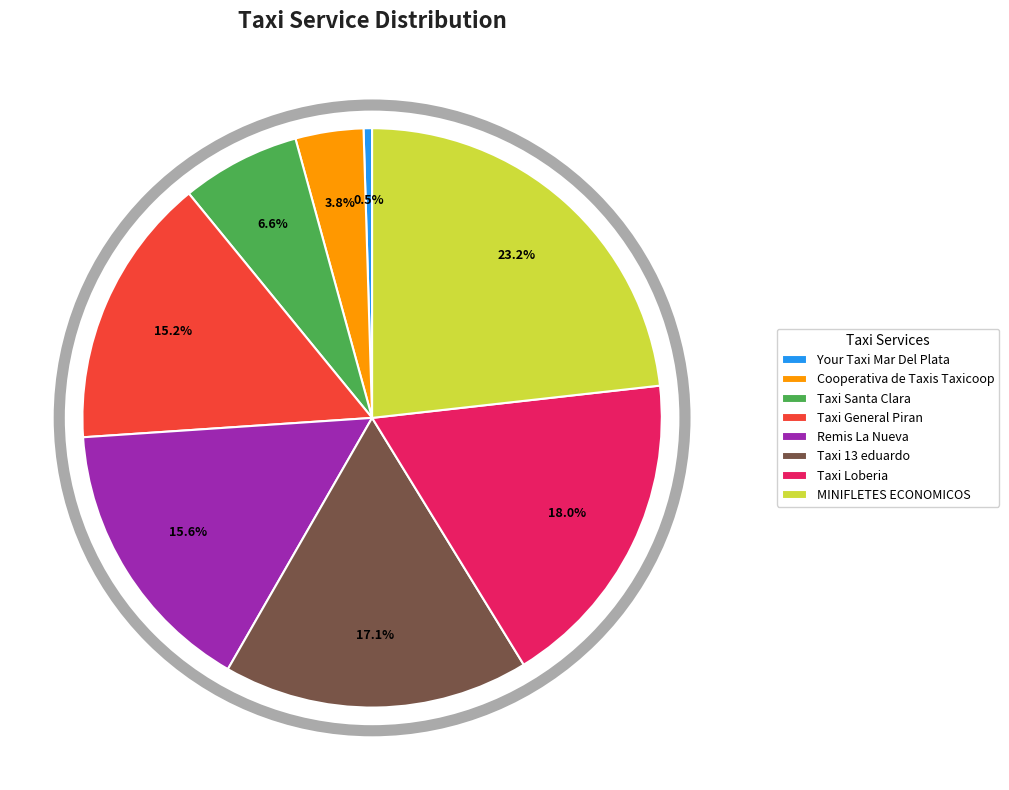

What portion of the pie excludes Taxi General Piran?

84.8%